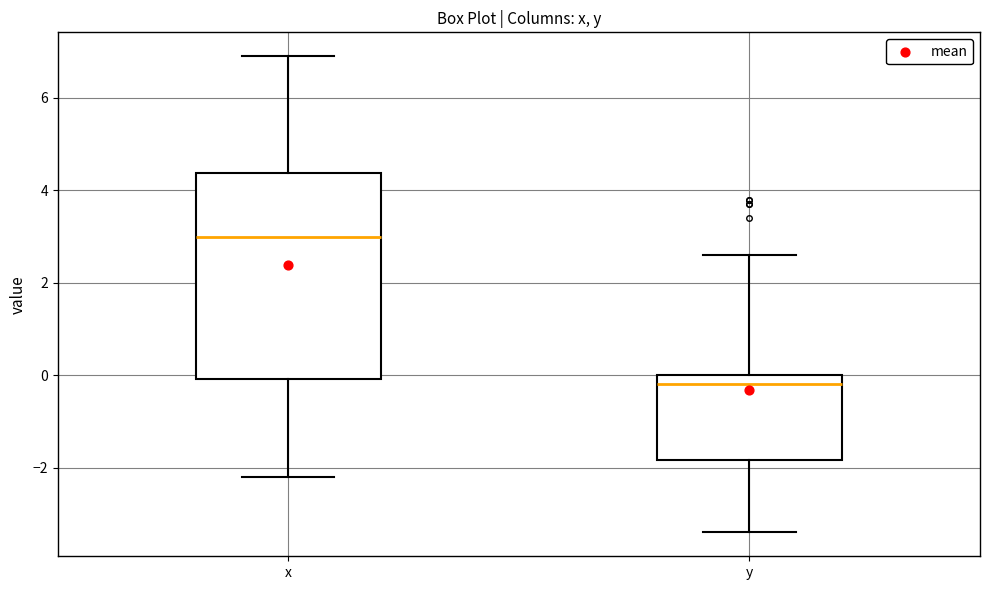

Reading left to right, transcribe this box plot: for each box, give where its median line is, the range the box spans, and where its two whiskers end, as read against the y-axis. The values are not printed on the chart, so give them approximately, as read against the axis.

x: median 3.0, box 0.0 to 4.4, whiskers -2.2 to 7.0
y: median -0.2, box -1.8 to 0.0, whiskers -3.4 to 2.6